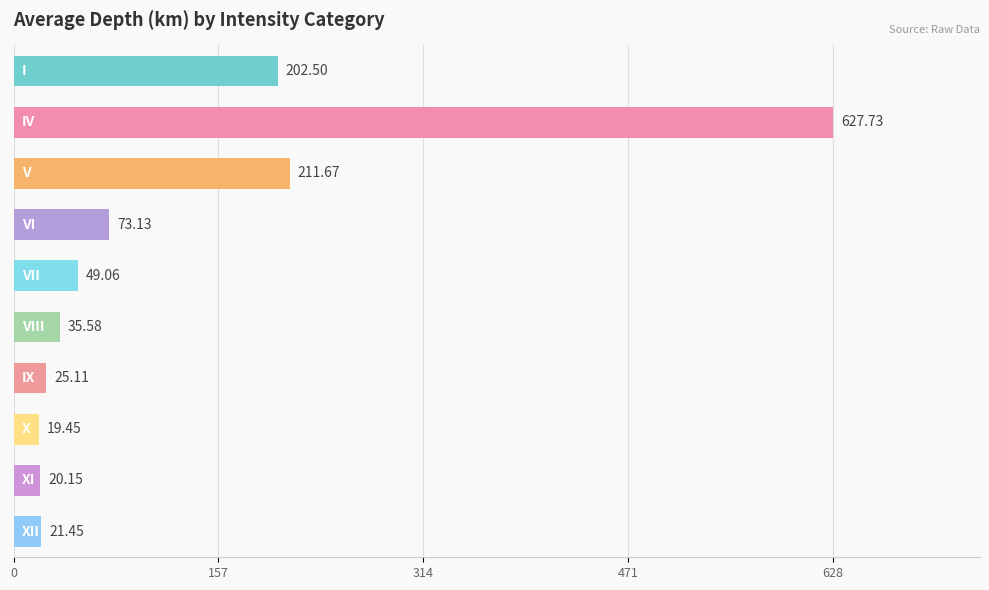

What is the difference between the second highest and minimum values?

192.2